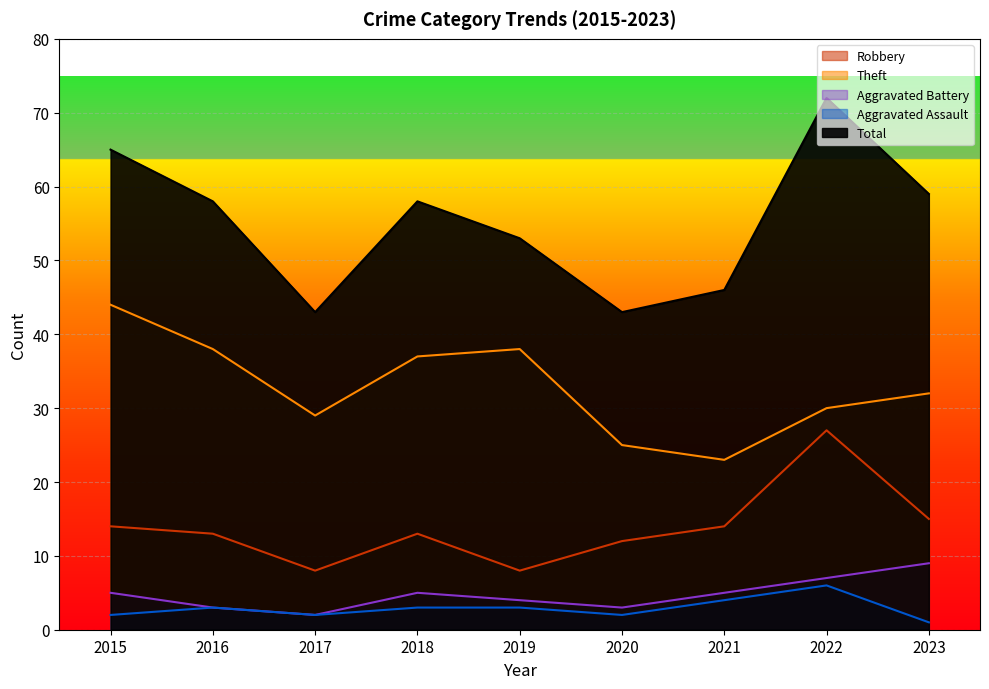

What is the value of the Theft point at the 7th from the left?

23